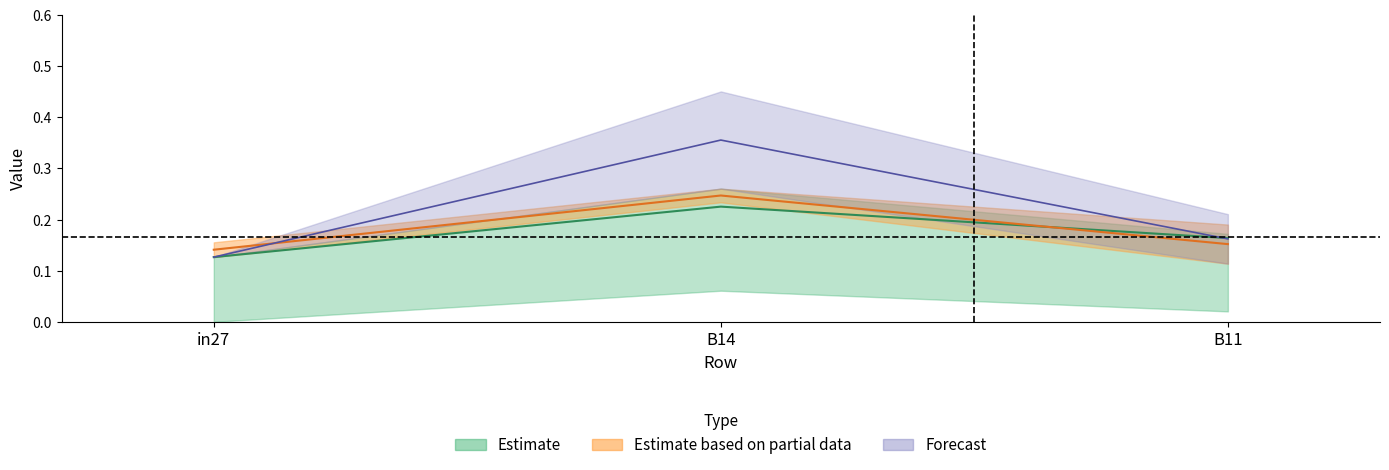

The job139_scenario1_268 series shows 0.2 at B11. True or false?

True